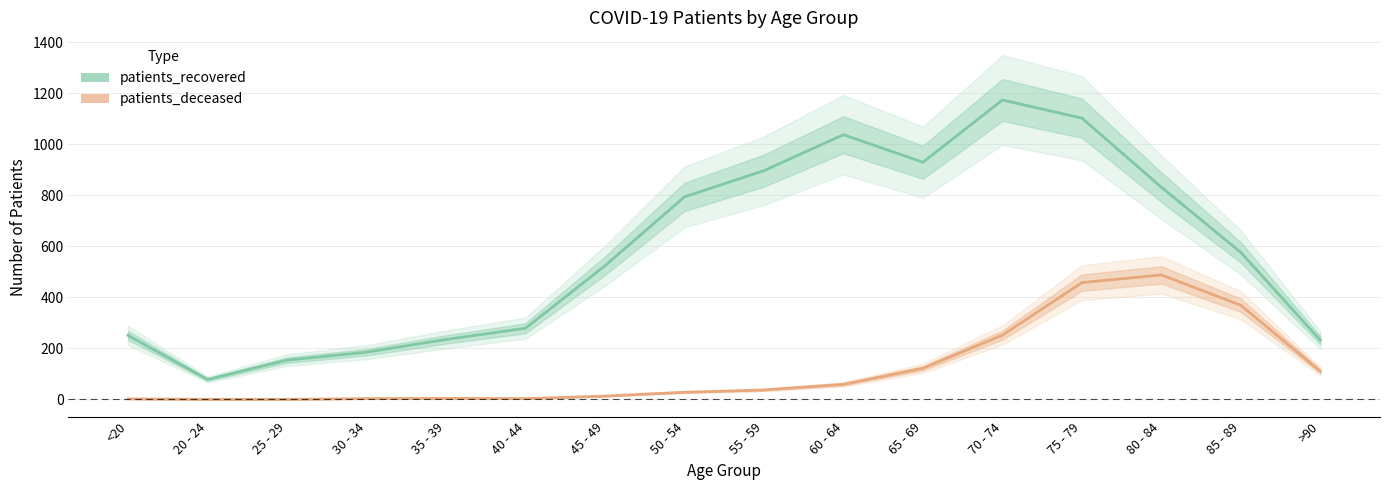

Which series changed the most between 25 - 29 and 55 - 59?

patients_recovered